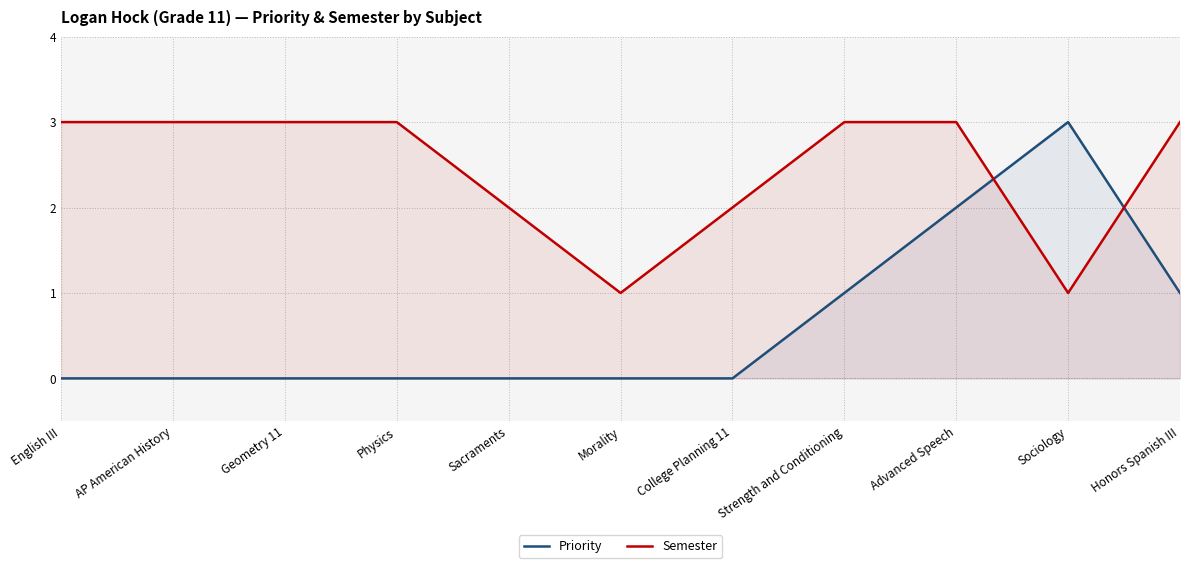

The Priority series shows 0 at Morality. True or false?

True